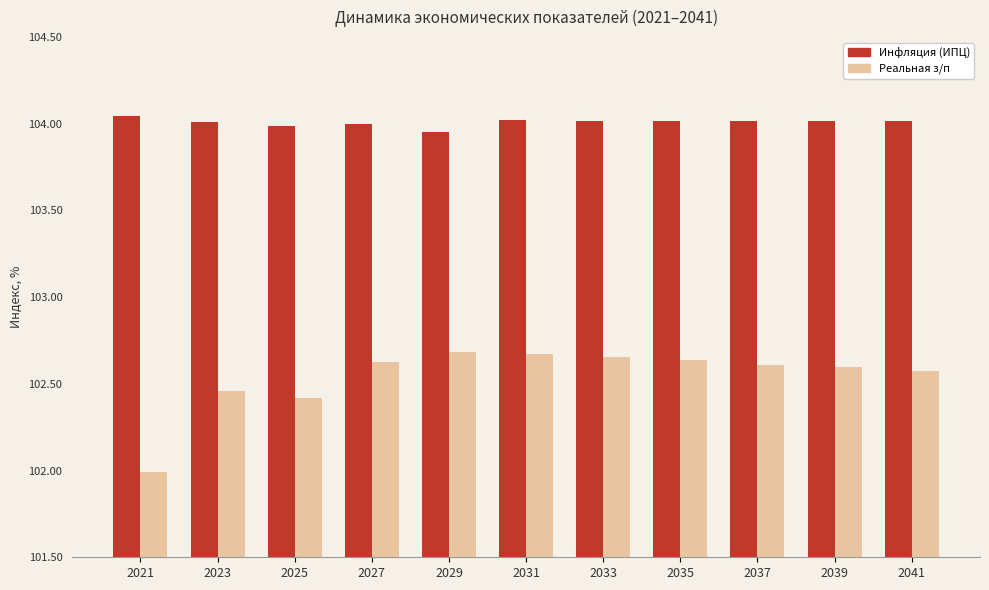

What is the minimum value shown in the chart?

102.0